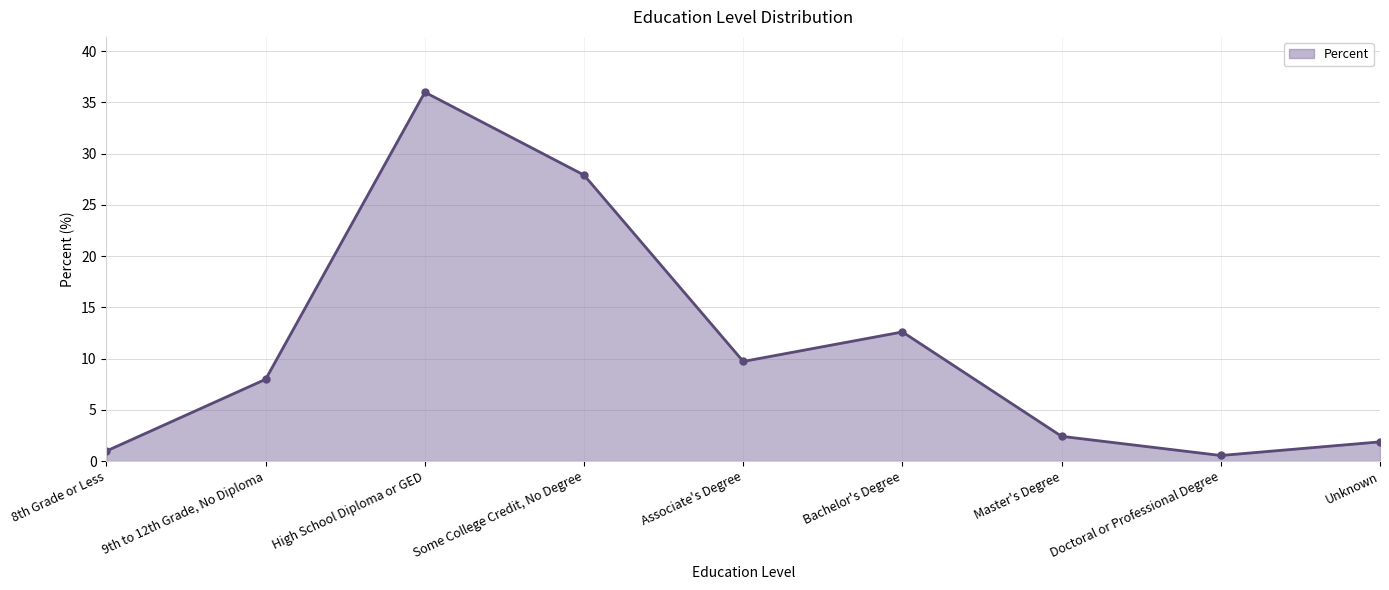

True or false: the data shows 12.6 at Bachelor's Degree.

True